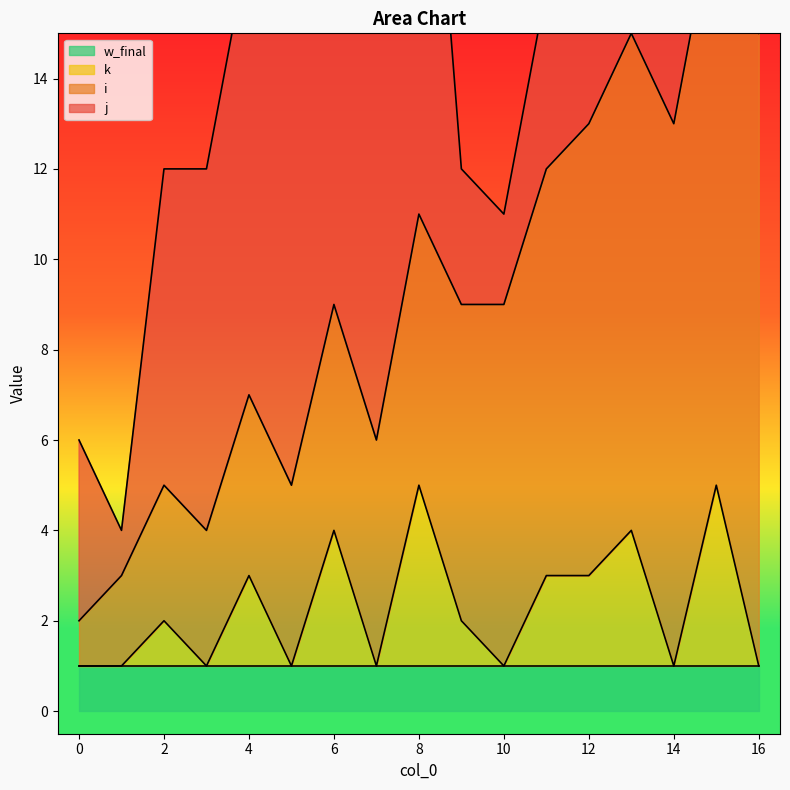

List the series in order of their peak value, lowest first.

w_final, k, i, j